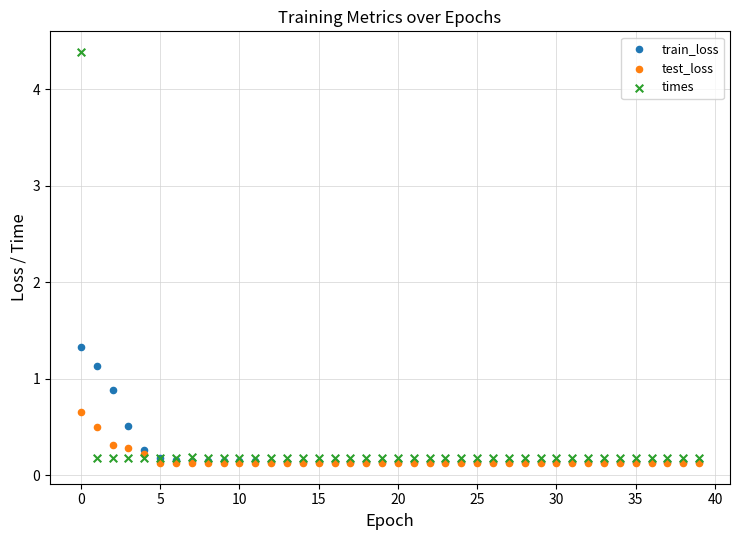

Across all series, what Y value is closest to 2?

1.3